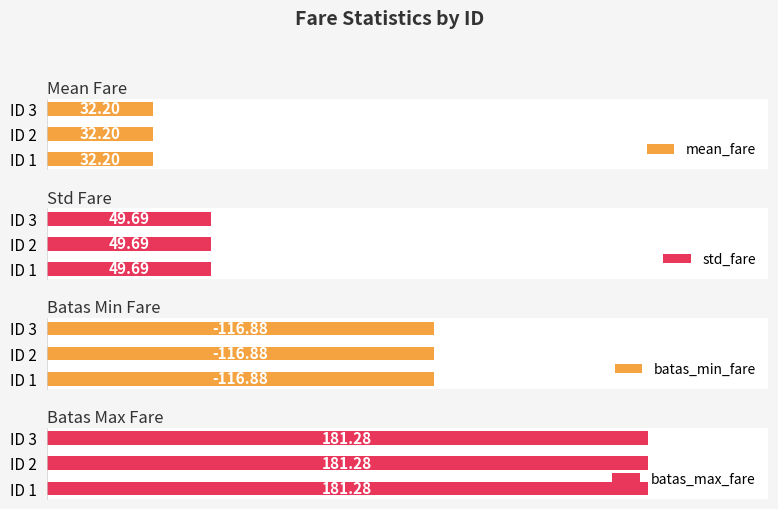

Which series has the largest range (max minus min)?

mean_fare